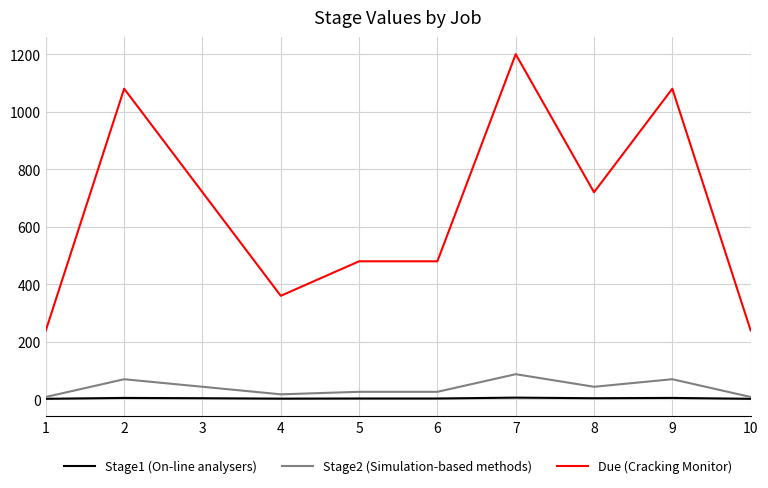

The value of Stage2 (Simulation-based methods) at 8 is 43.8. True or false?

True